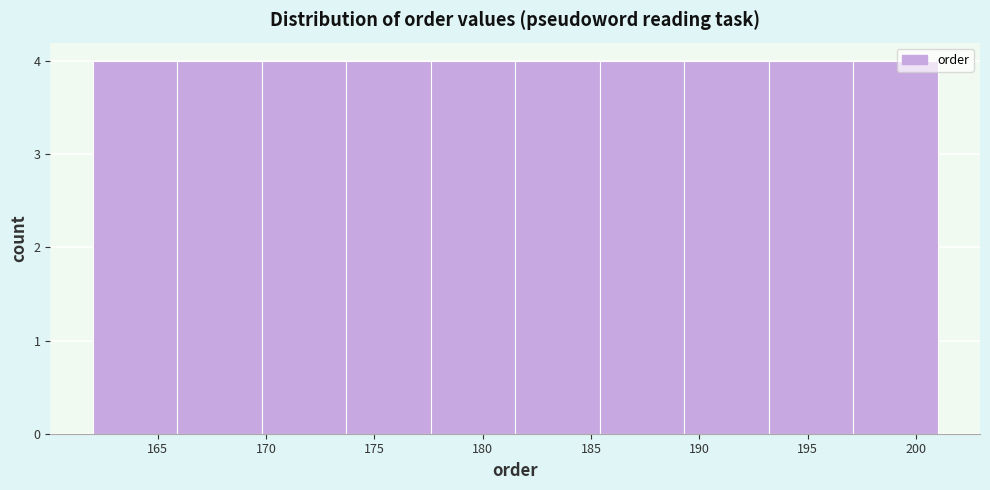

Reading left to right, transcribe this chart: for each bar, give the range it covers on the x-axis and its height. Neither the bar edges nor the heights are printed on the chart, so give them approximately, as read against the axes.

162.0 to 165.9: 4
165.9 to 169.8: 4
169.8 to 173.7: 4
173.7 to 177.6: 4
177.6 to 181.5: 4
181.5 to 185.4: 4
185.4 to 189.3: 4
189.3 to 193.2: 4
193.2 to 197.1: 4
197.1 to 201.0: 4